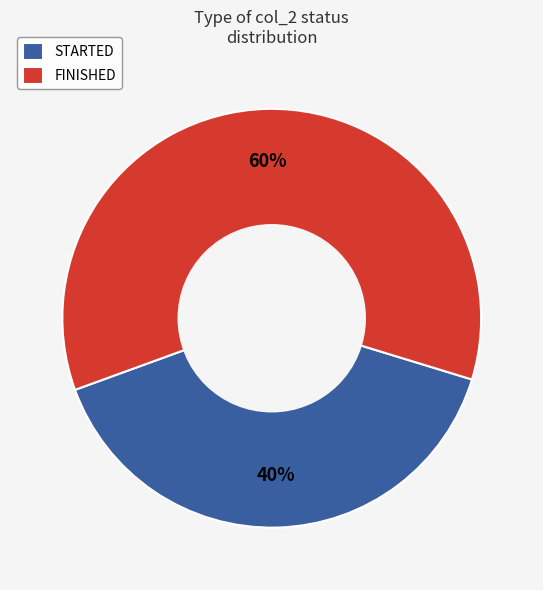

Is the sum of FINISHED and STARTED greater than half?

Yes